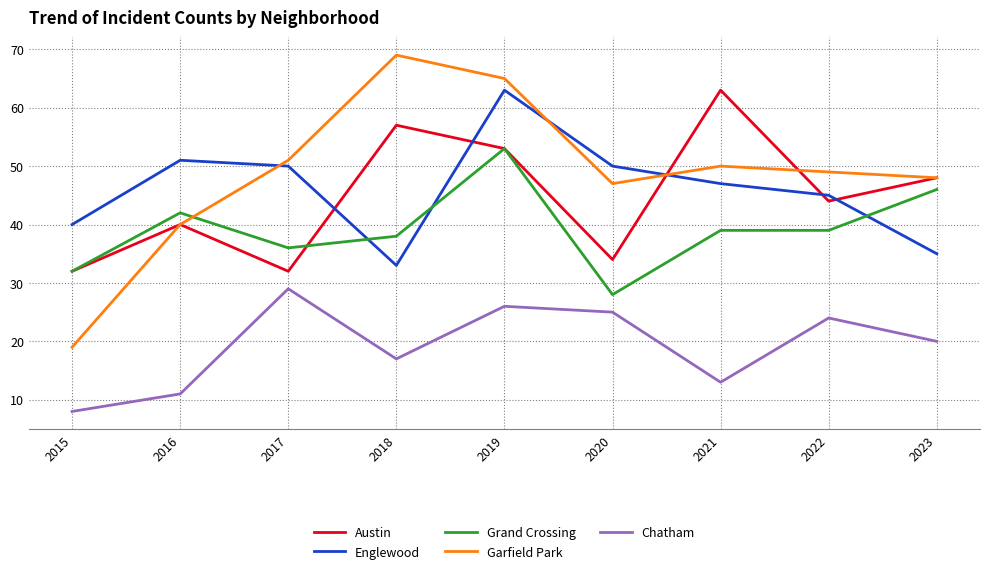

Which series has the widest spread of values?

Garfield Park